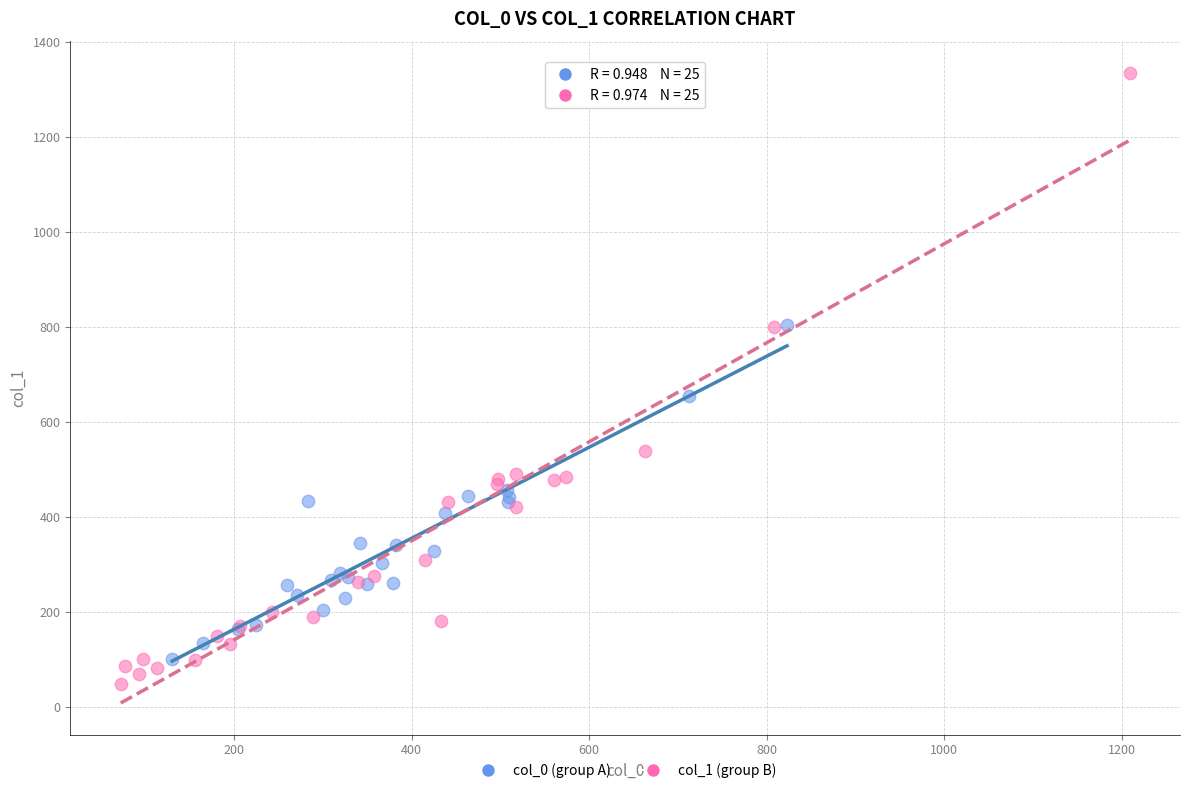

Which series reaches the maximum Y coordinate?

col_1 (group B)